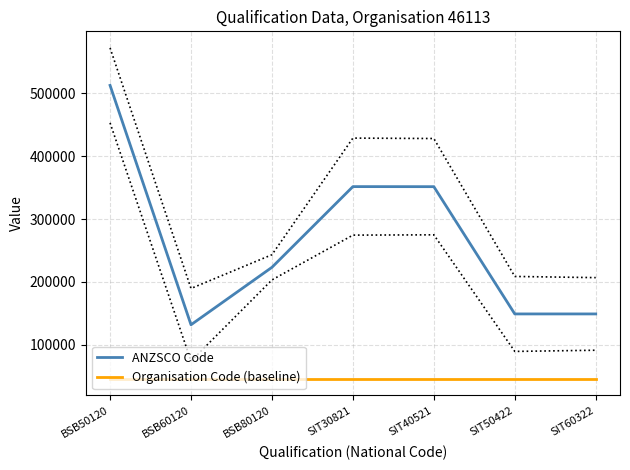

Reading right to left, list all the values displayed in this chart.

ANZSCO Code: SIT60322=149311	SIT50422=149311	SIT40521=351311	SIT30821=351411	BSB80120=223311	BSB60120=132111	BSB50120=512111
Organisation Code (baseline): SIT60322=46113	SIT50422=46113	SIT40521=46113	SIT30821=46113	BSB80120=46113	BSB60120=46113	BSB50120=46113